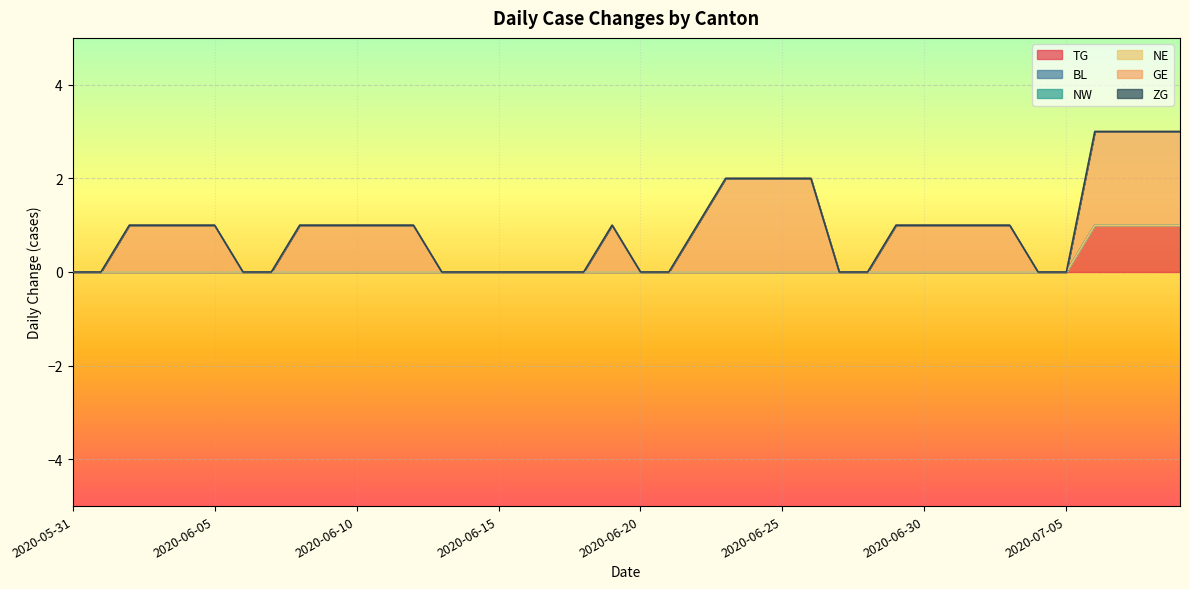

True or false: ZG has more than 0 points higher than both neighbors.

False